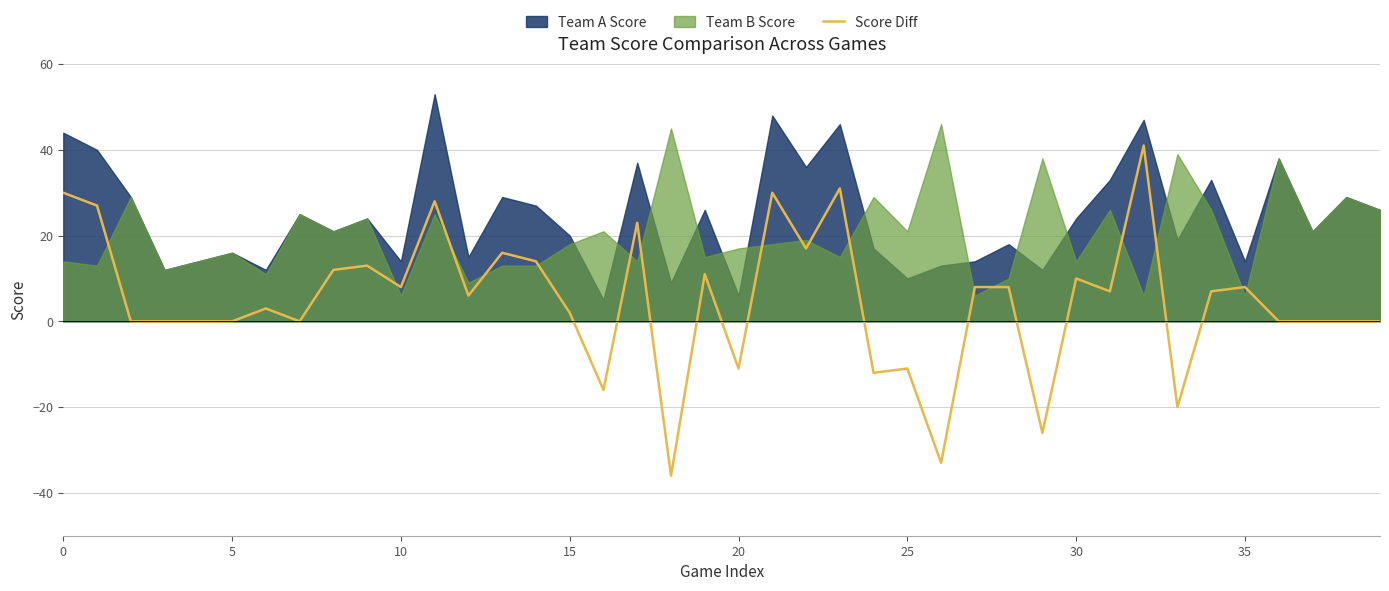

Is it true that Score Diff equals -52 at 5?

False